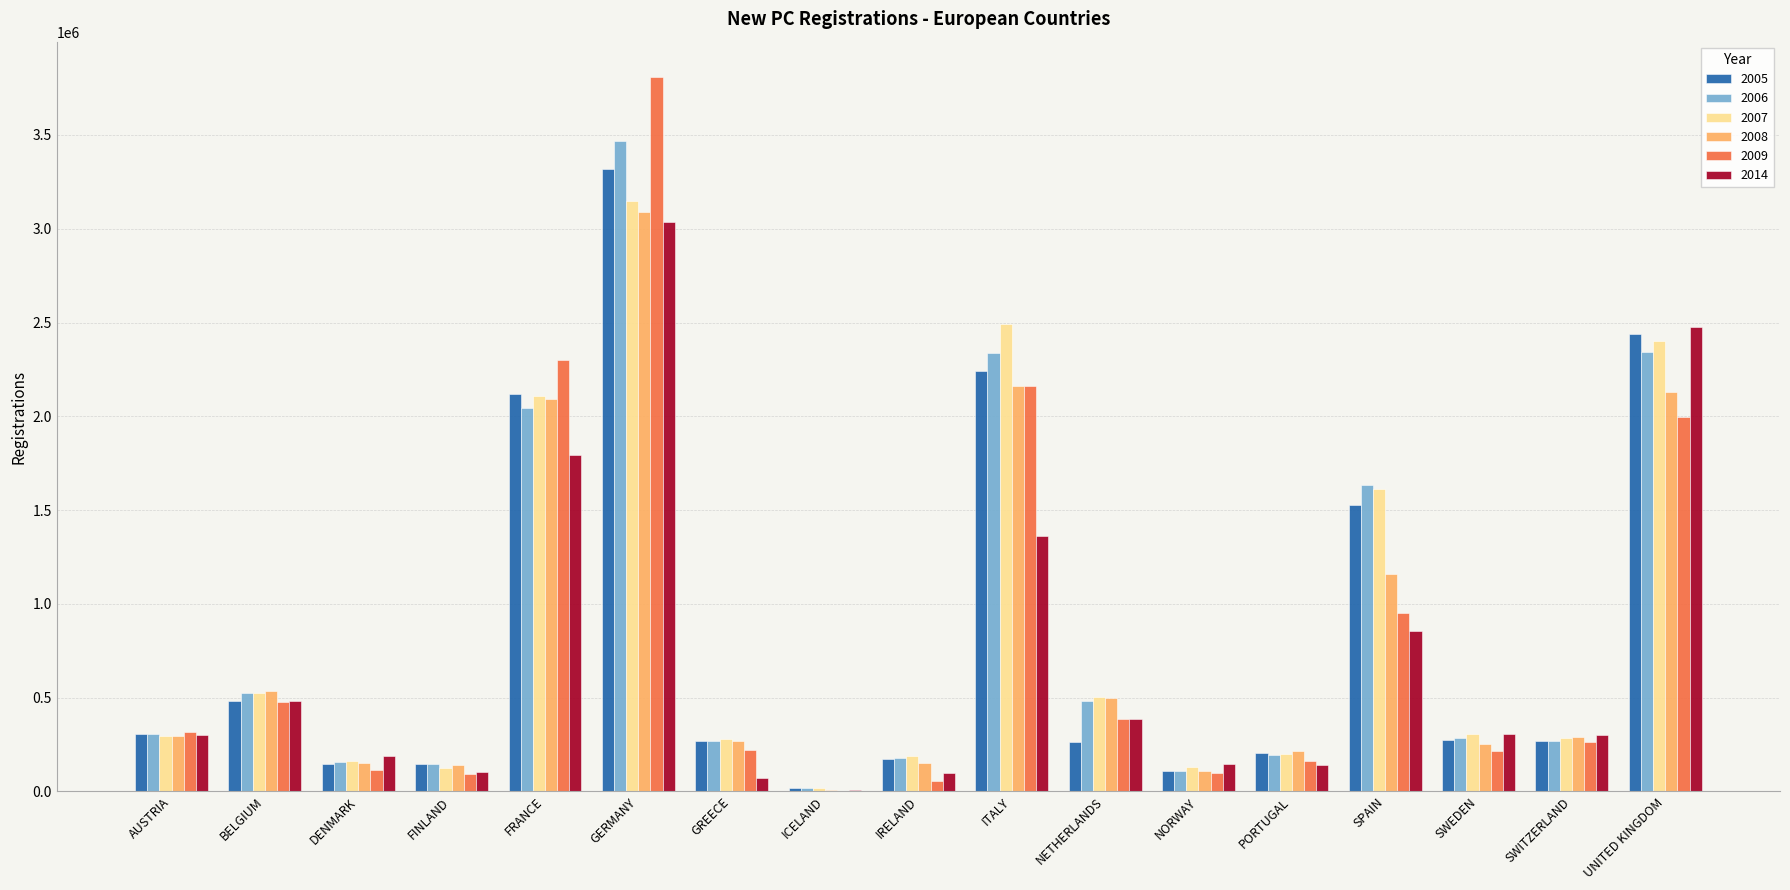

Which series has the widest spread of values?

2009